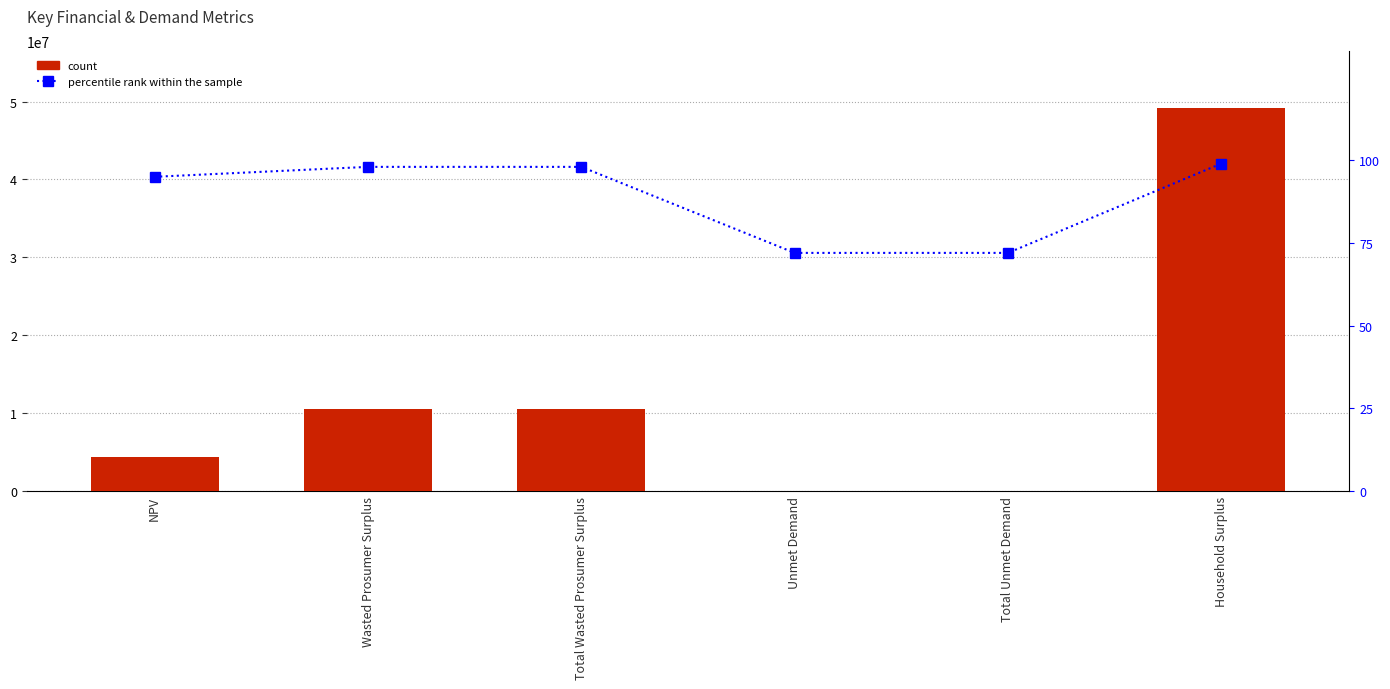

At which category is the sum across all series the highest?

Household Surplus